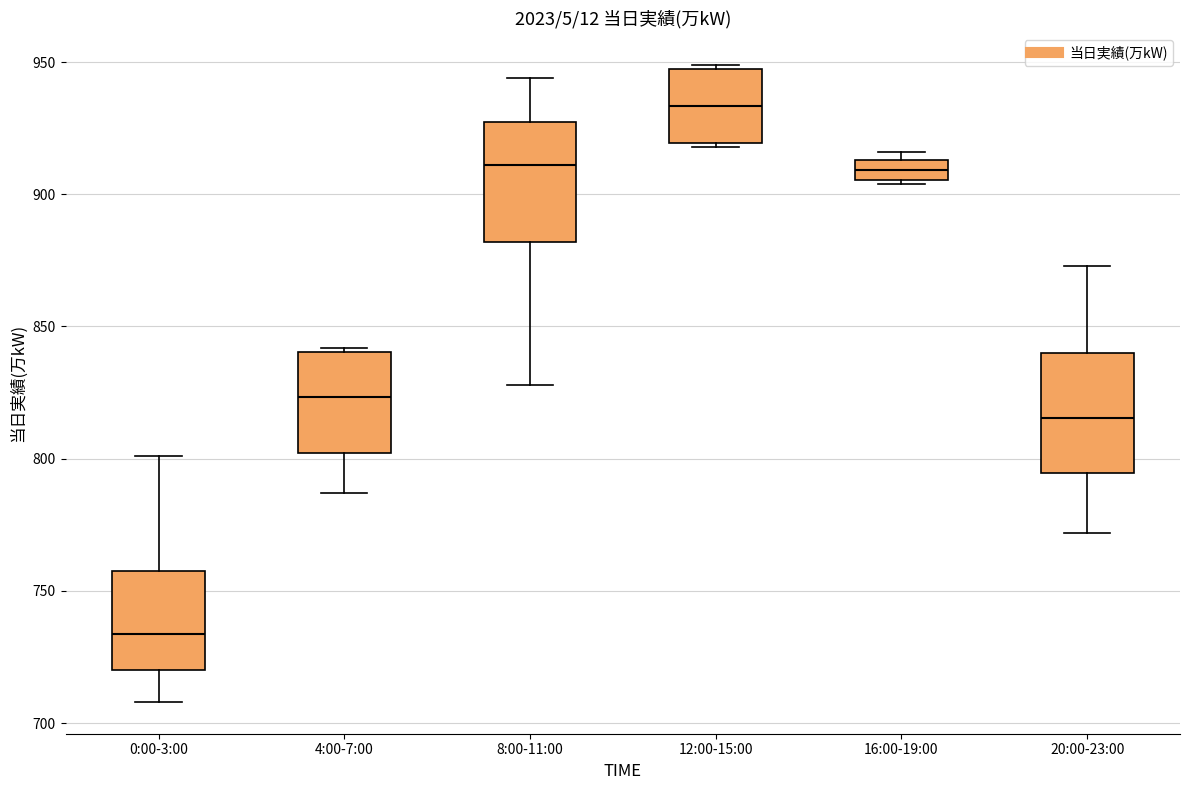

Reading left to right, read every box against the y-axis: the position of its median line, the range the box covers, and the ends of its whiskers. The values are not printed on the chart, so give them approximately, as read against the axis.

0:00-3:00: median 735, box 720 to 760, whiskers 710 to 800
4:00-7:00: median 825, box 800 to 840, whiskers 785 to 840
8:00-11:00: median 910, box 880 to 930, whiskers 830 to 945
12:00-15:00: median 935, box 920 to 950, whiskers 920 to 950
16:00-19:00: median 910, box 905 to 915, whiskers 905 to 915 (just above the box's upper edge)
20:00-23:00: median 815, box 795 to 840, whiskers 770 to 875